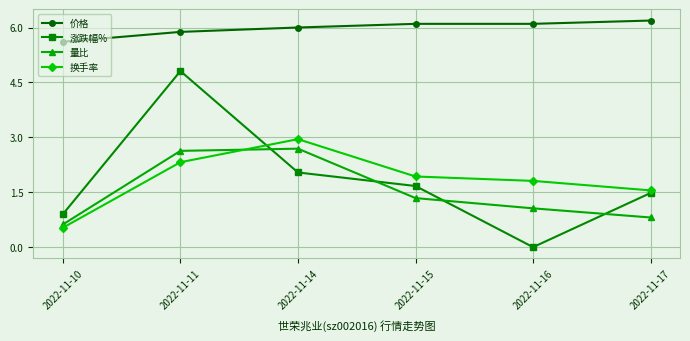

What is the value of the 量比 point at the 5th from the left?

1.1